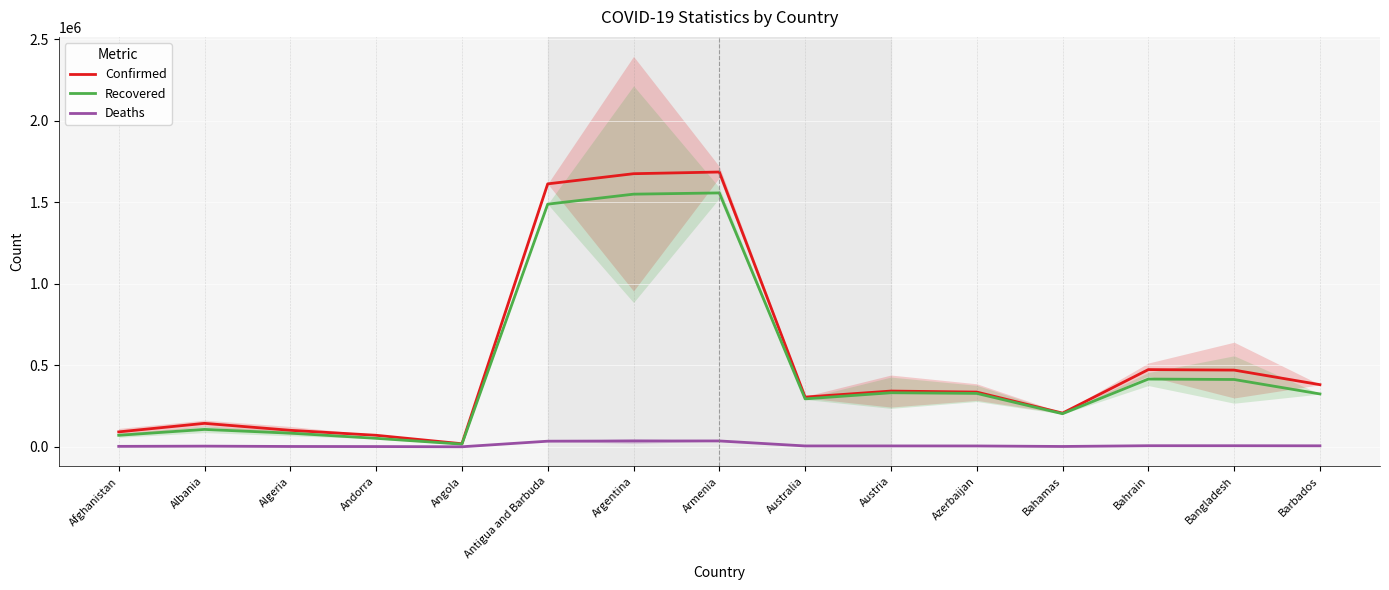

What is the highest value of the Deaths series?

36102.7